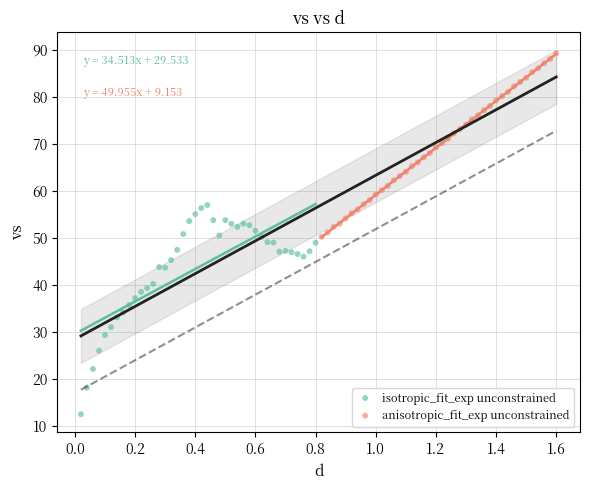

Which series reaches the minimum Y coordinate?

isotropic_fit_exp unconstrained